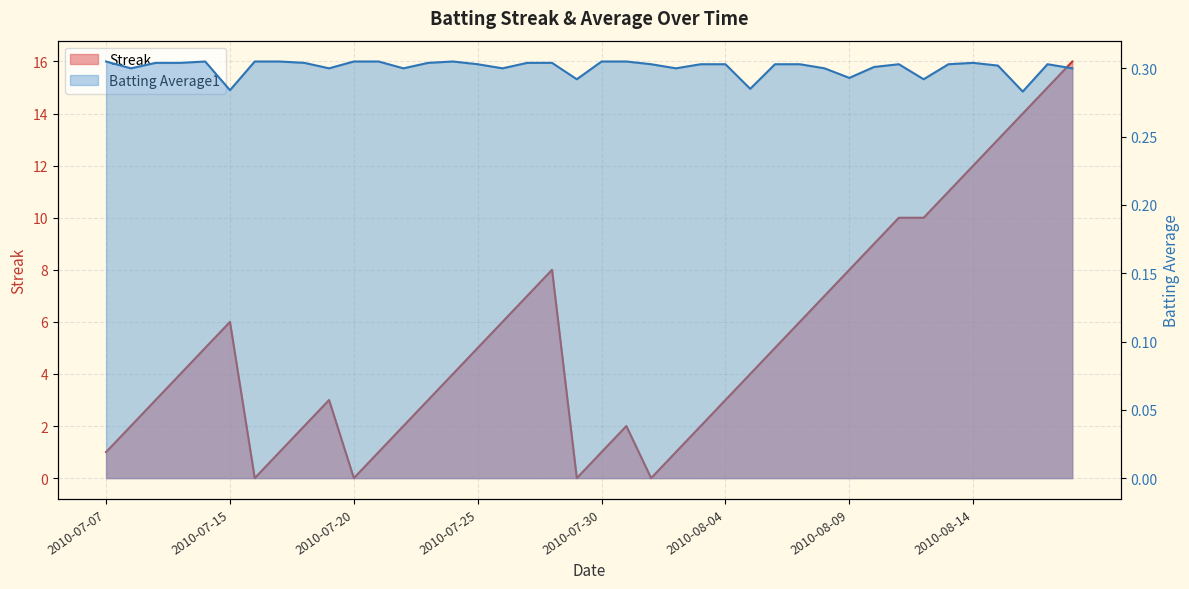

What is the label of the 29th point from the right?

2010-07-21